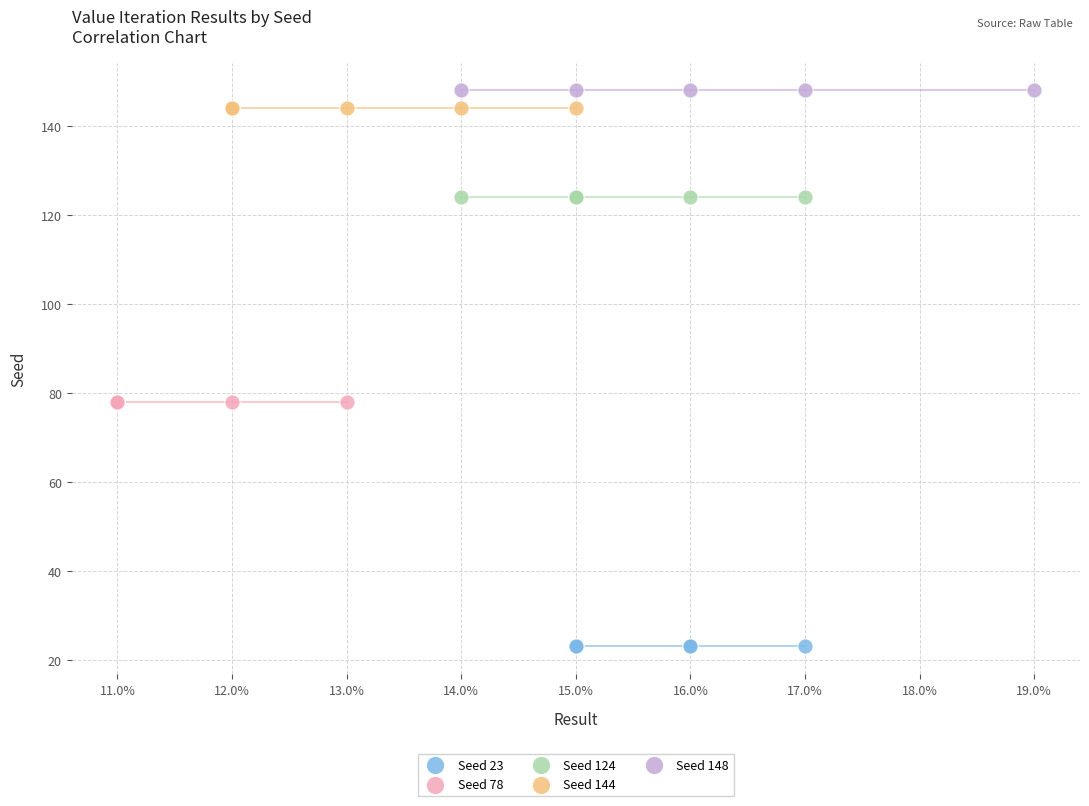

Which series reaches the minimum Y coordinate?

Seed 23